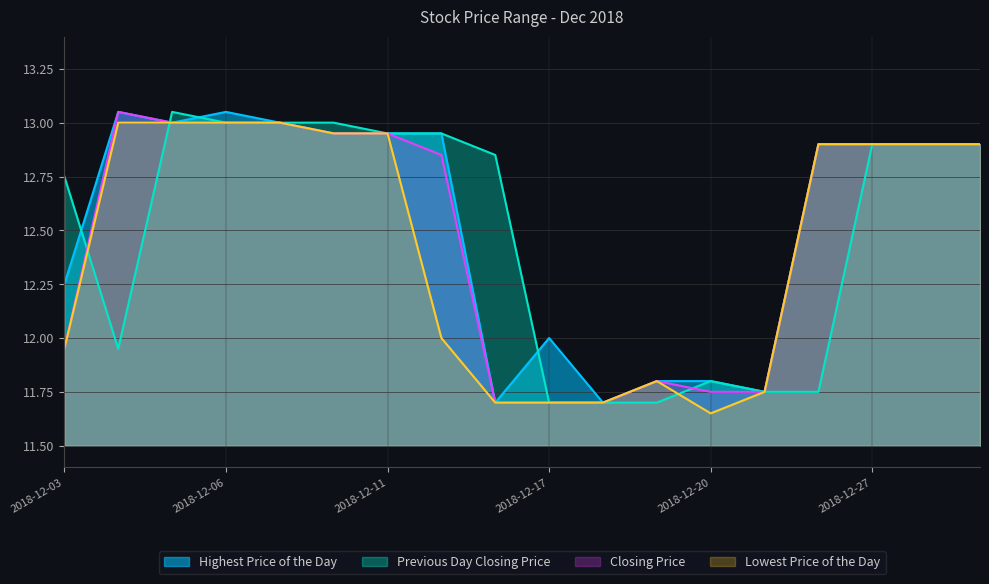

True or false: Lowest Price of the Day has a value of 12.9 at 20181228.

True